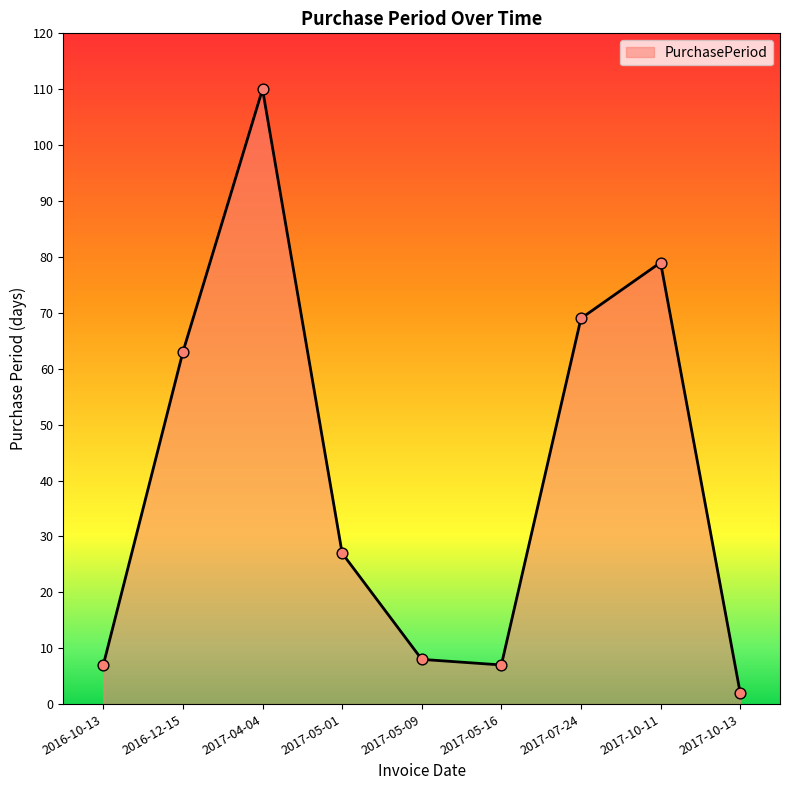

What is the ratio of the value at 2017-07-24 to the value at 2017-05-01?

2.6